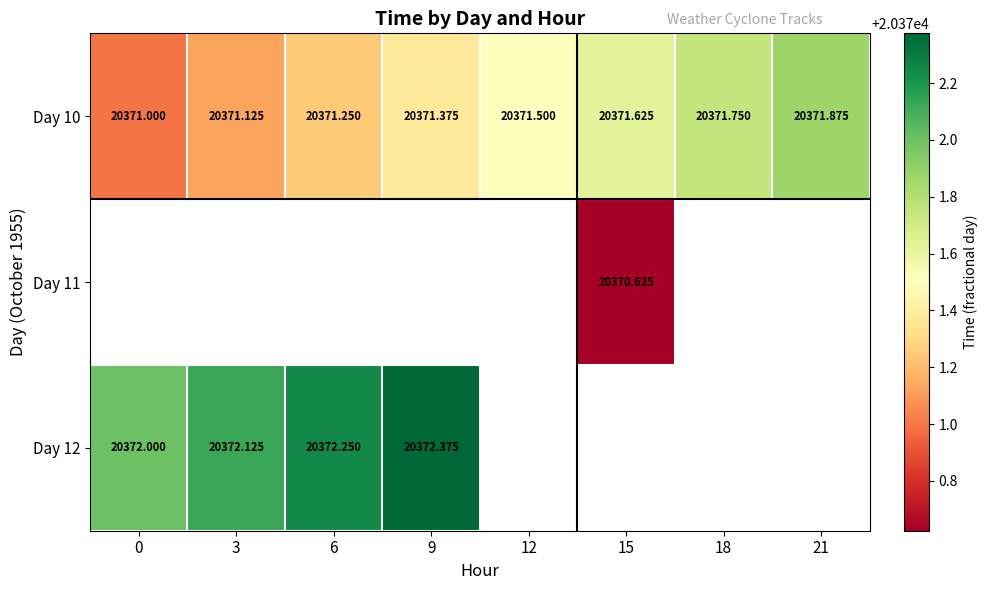

How many series are shown in this chart?

3